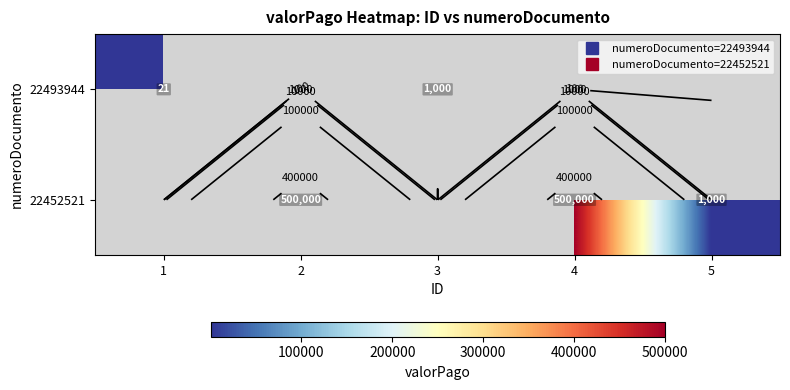

Rank the categories by 22493944 value from lowest to highest.

1, 2, 3, 4, 5